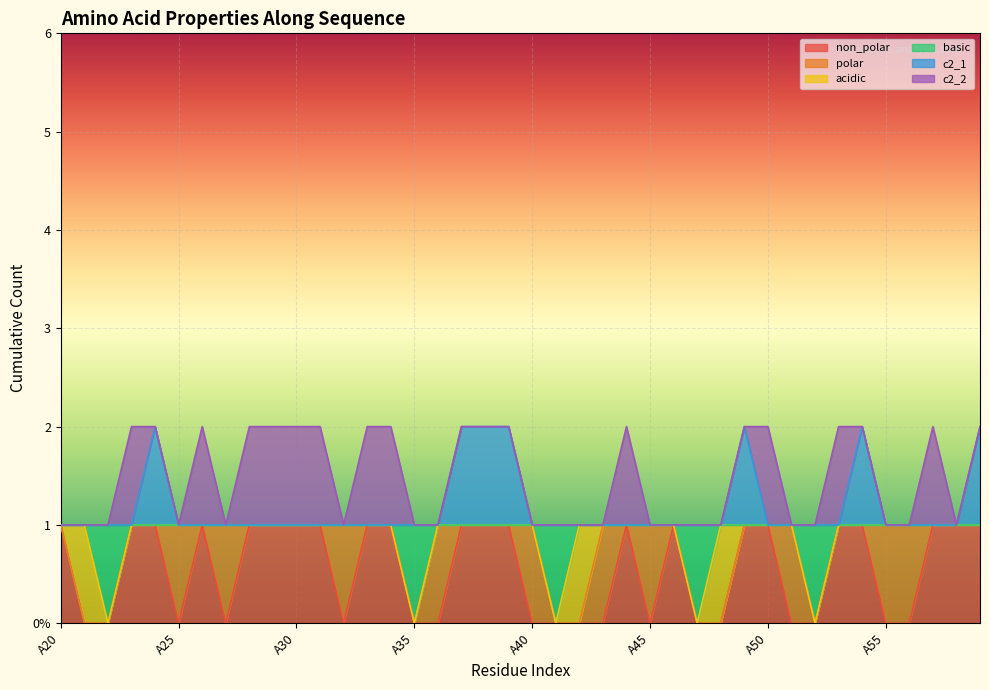

Where is c2_1 nearest to the value 1?

A20